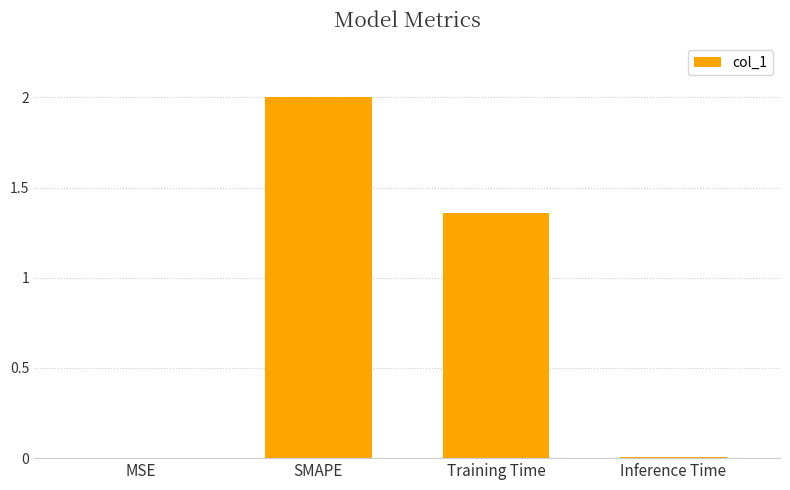

What is the change in value from SMAPE to Inference Time?

-2.0